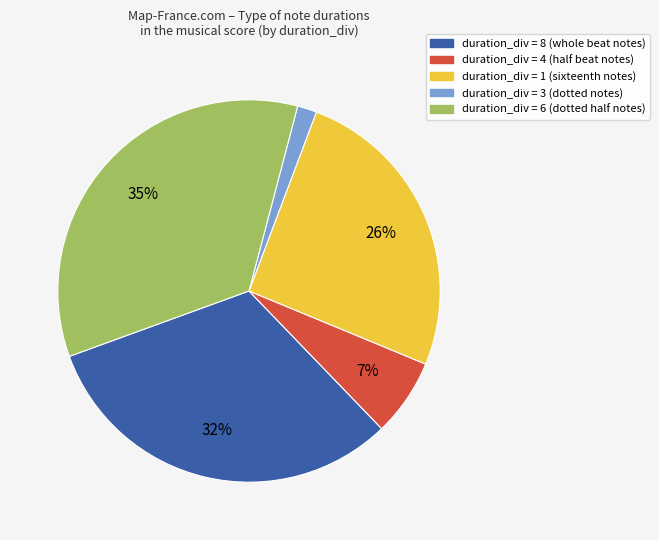

Does any single category account for the majority?

No